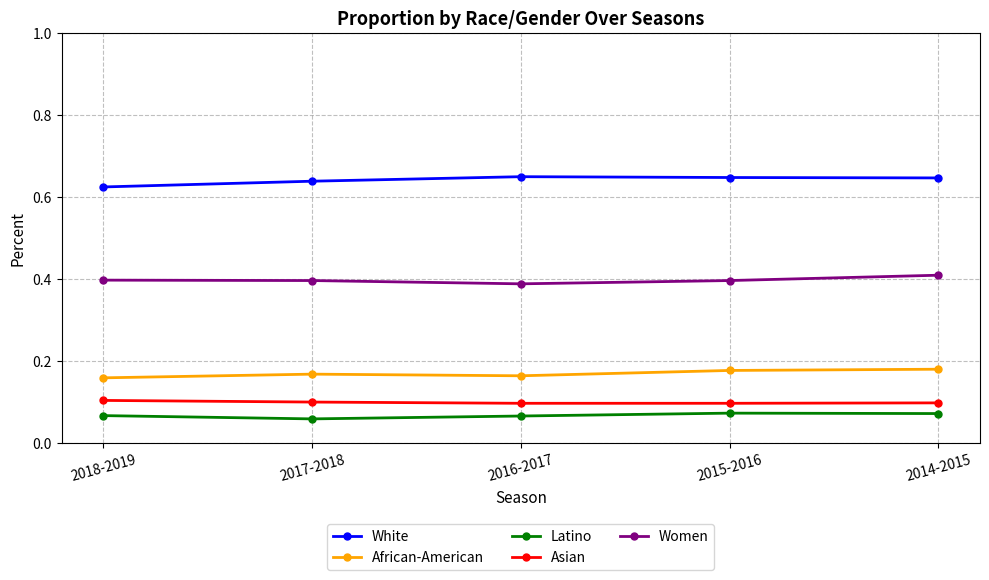

How many distinct data groups are displayed?

5